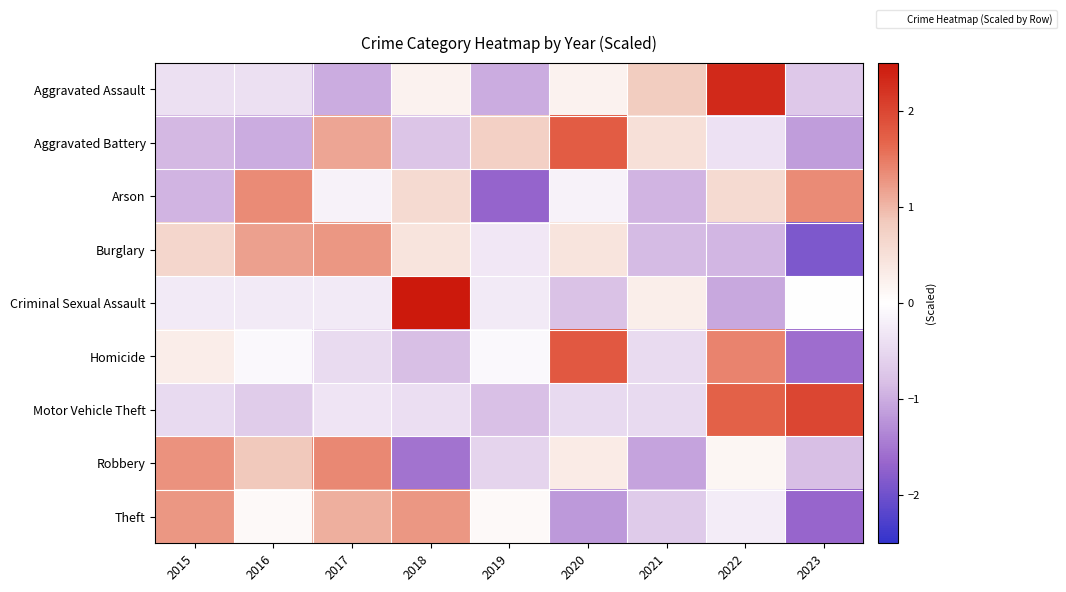

Reading right to left, what are all the values shown in this chart?

Aggravated Assault: 2023=-0.7	2022=2.3	2021=0.8	2020=0.2	2019=-1.0	2018=0.2	2017=-1.0	2016=-0.4	2015=-0.4
Aggravated Battery: 2023=-1.1	2022=-0.4	2021=0.5	2020=1.8	2019=0.8	2018=-0.8	2017=1.1	2016=-1.0	2015=-0.9
Arson: 2023=1.4	2022=0.6	2021=-0.9	2020=-0.2	2019=-1.7	2018=0.6	2017=-0.2	2016=1.4	2015=-0.9
Burglary: 2023=-1.9	2022=-0.9	2021=-0.9	2020=0.4	2019=-0.3	2018=0.4	2017=1.3	2016=1.2	2015=0.7
Criminal Sexual Assault: 2023=0.0	2022=-1.1	2021=0.3	2020=-0.8	2019=-0.3	2018=2.6	2017=-0.3	2016=-0.3	2015=-0.3
Homicide: 2023=-1.6	2022=1.4	2021=-0.5	2020=1.8	2019=-0.1	2018=-0.8	2017=-0.5	2016=-0.1	2015=0.3
Motor Vehicle Theft: 2023=2.0	2022=1.7	2021=-0.5	2020=-0.5	2019=-0.8	2018=-0.4	2017=-0.3	2016=-0.7	2015=-0.5
Robbery: 2023=-0.8	2022=0.1	2021=-1.1	2020=0.3	2019=-0.6	2018=-1.5	2017=1.4	2016=0.9	2015=1.3
Theft: 2023=-1.7	2022=-0.2	2021=-0.7	2020=-1.2	2019=0.1	2018=1.3	2017=1.1	2016=0.1	2015=1.3